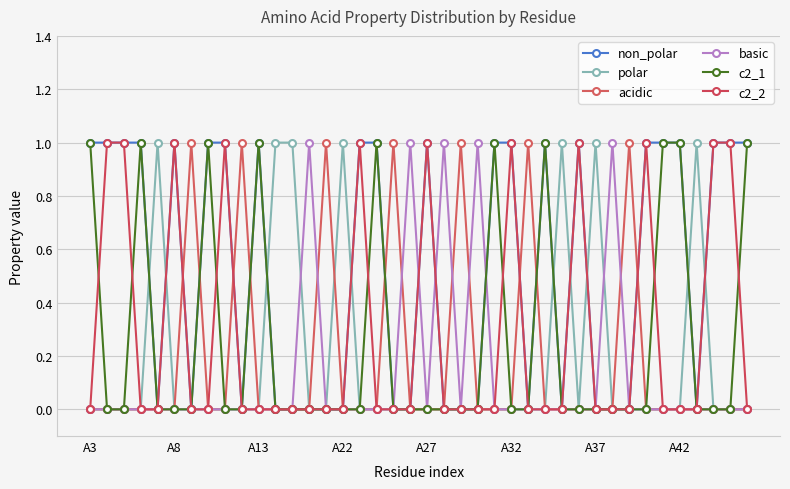

Does the chart have visible grid lines?

Yes